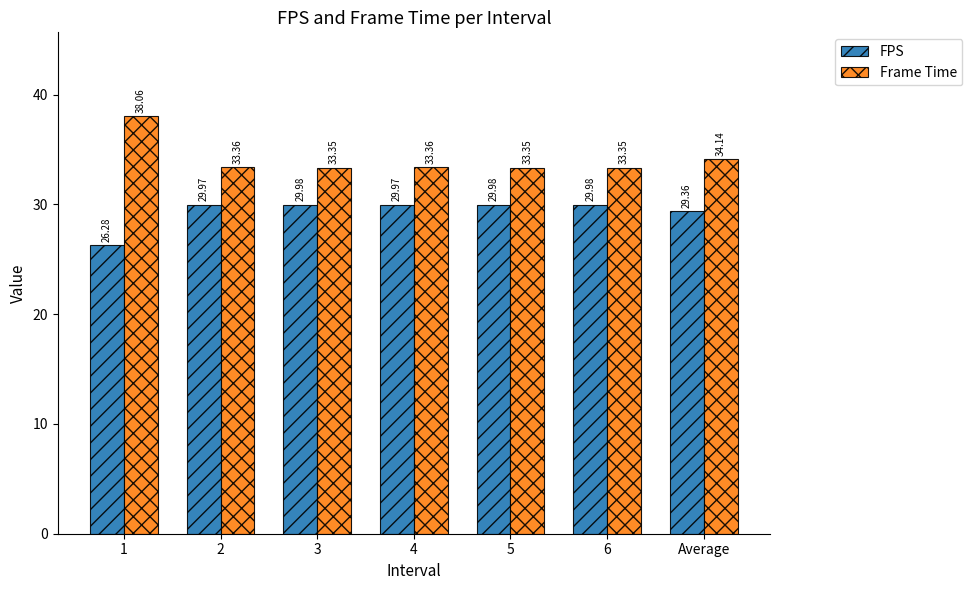

What is the sum of the FPS values at Average and 5?

59.3